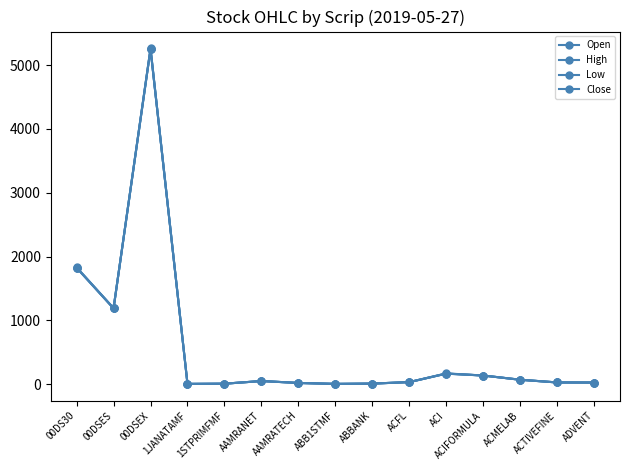

Is this an area chart (filled region under the line)?

No